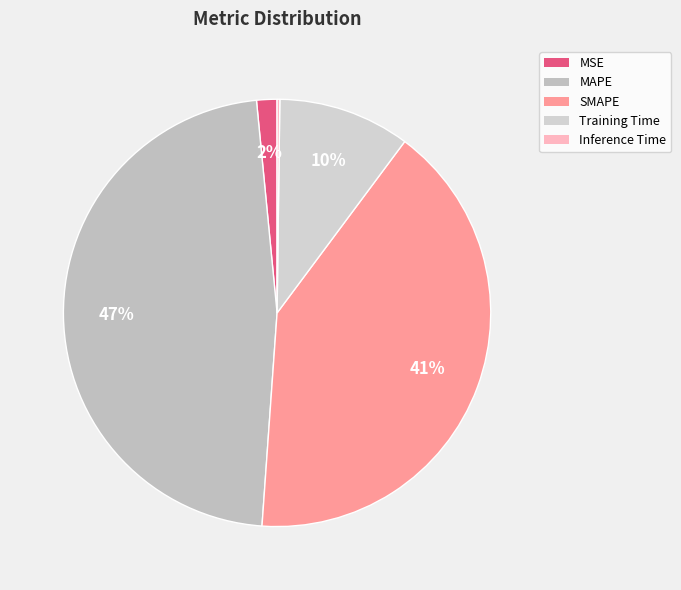

What portion of the pie excludes Training Time?

90.0%